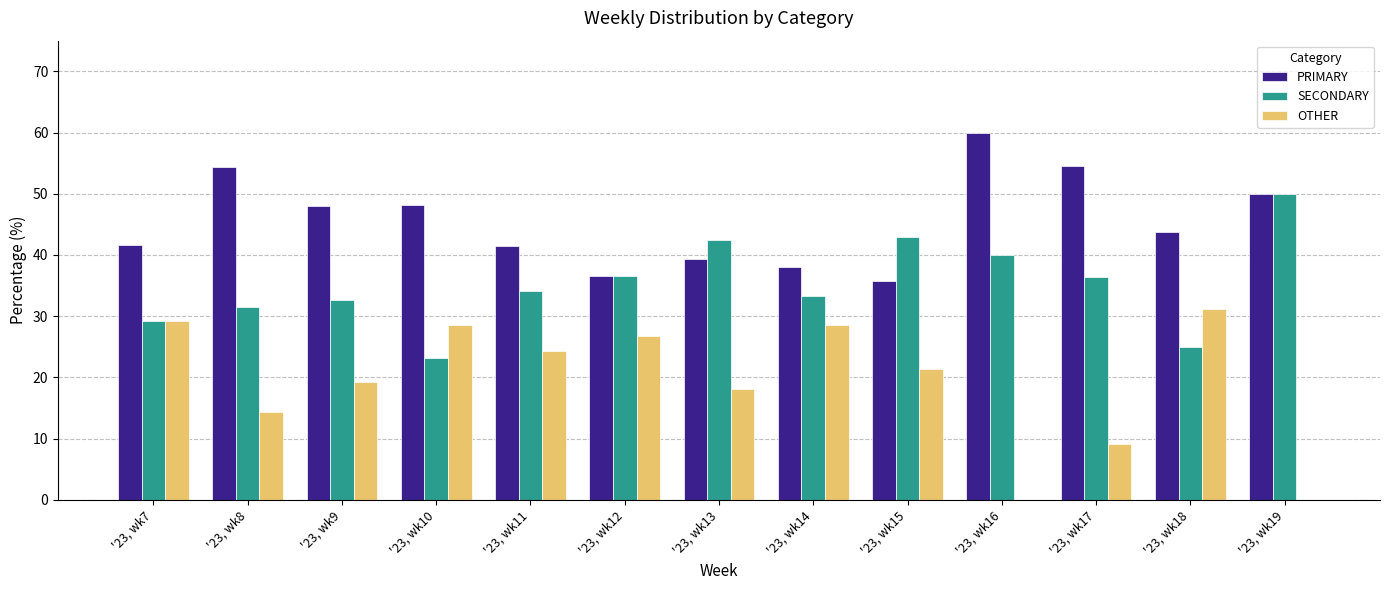

What is the approximate value of OTHER at '23, wk12?

26.8